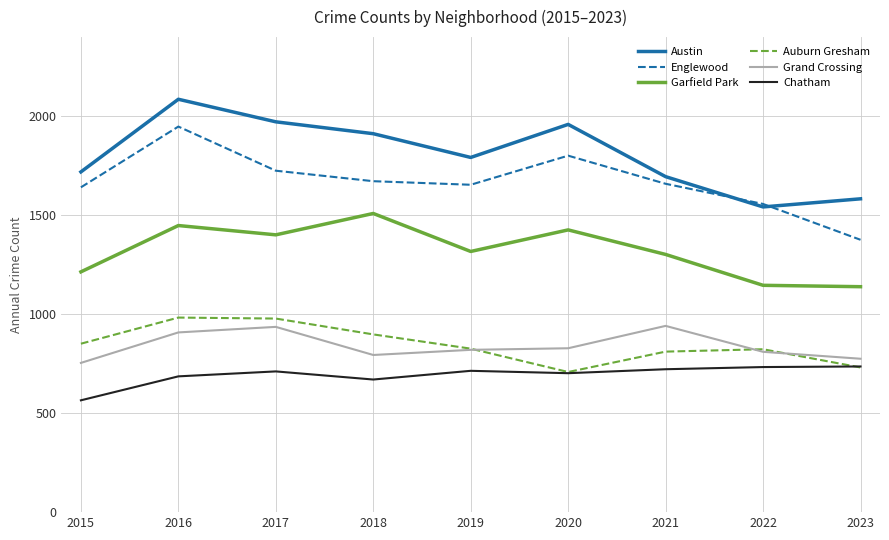

True or false: Englewood and Grand Crossing intersect in this chart.

False